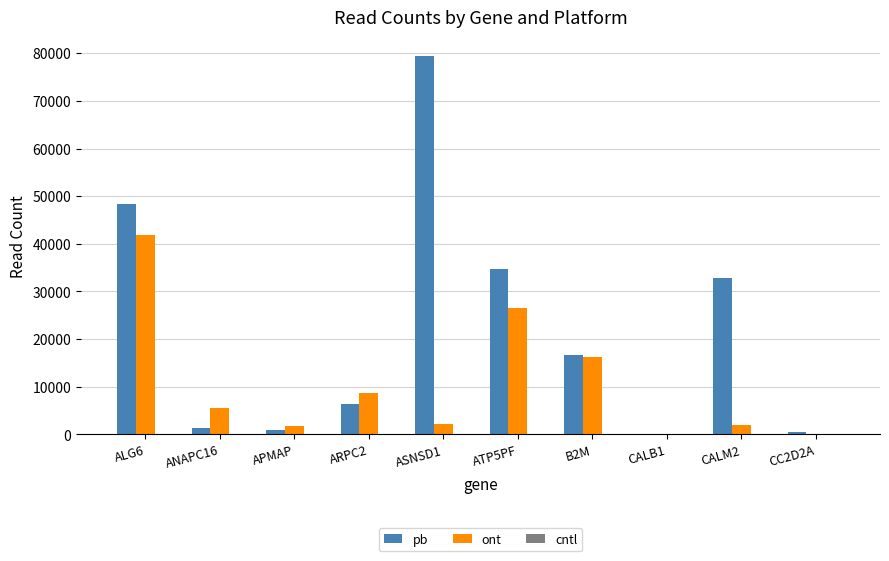

Is the value of ont at ATP5PF greater than the value of pb at CALM2?

No